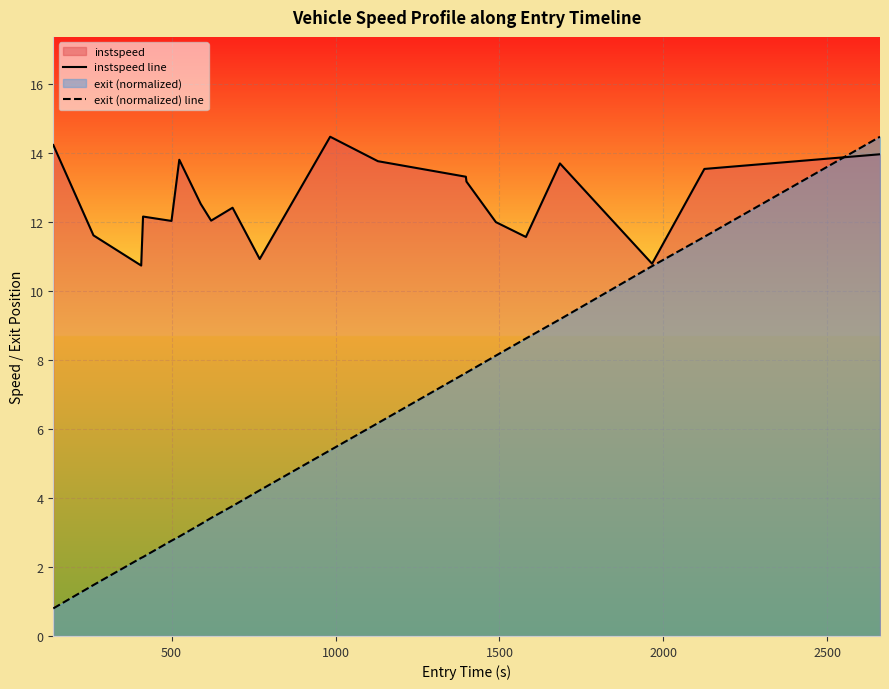

What is the minimum value for instspeed line?

10.7